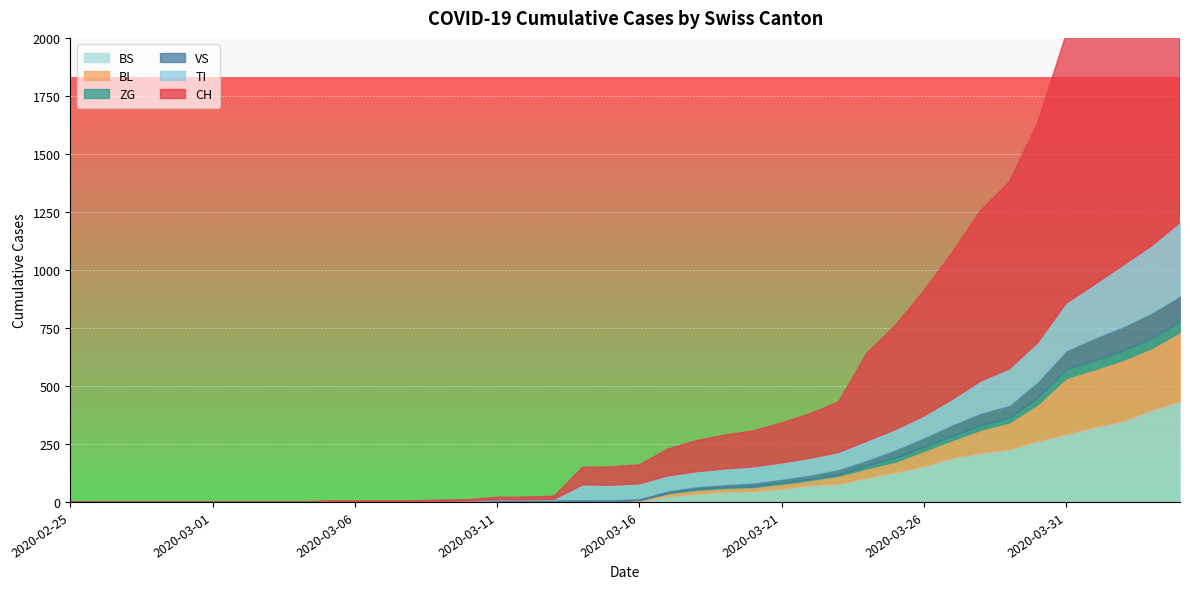

Which series has the largest total across all categories?

CH